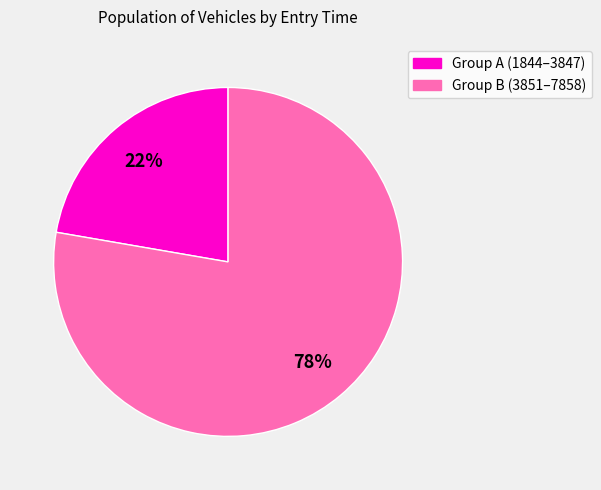

Does any single category account for the majority?

Yes